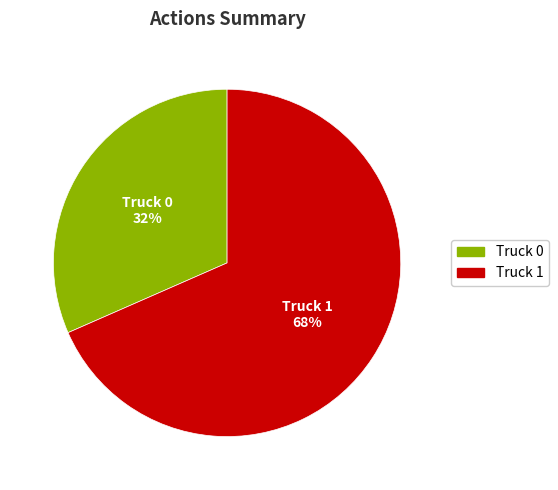

Combined, do Truck 1 and Truck 0 account for over 50%?

Yes